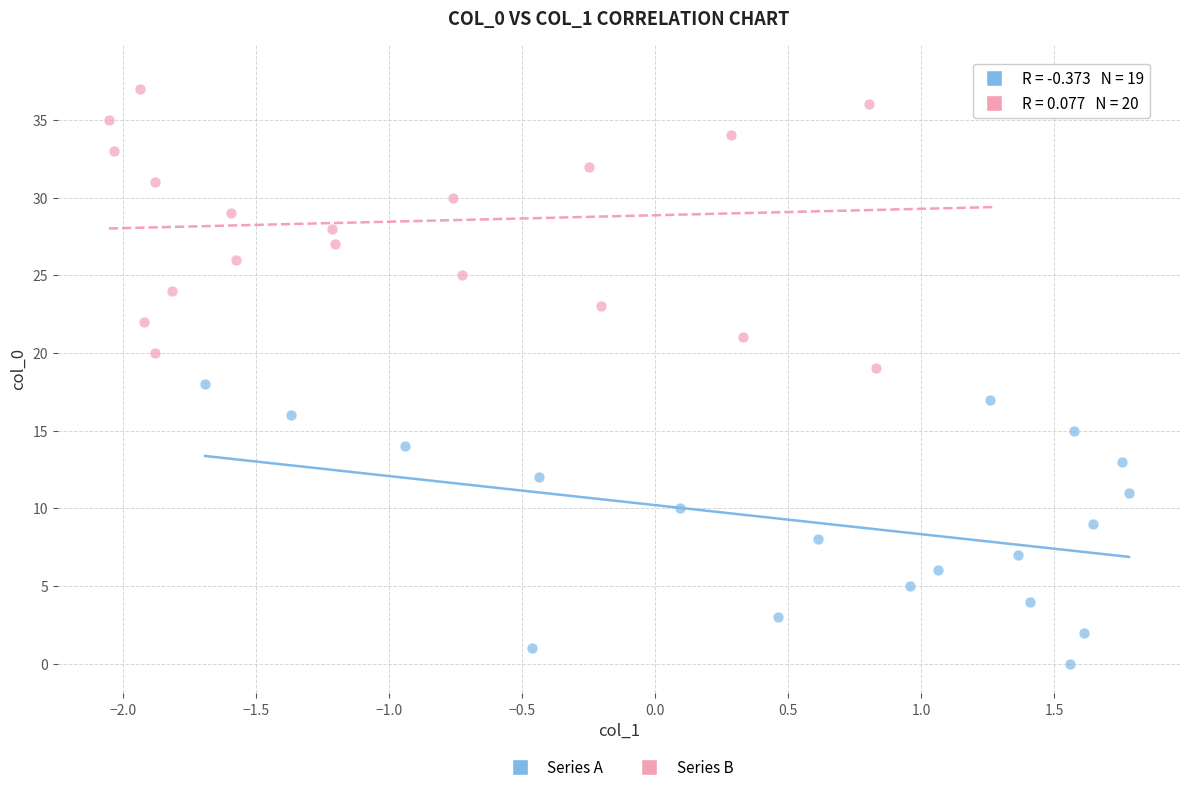

Which series reaches the minimum Y coordinate?

Series A